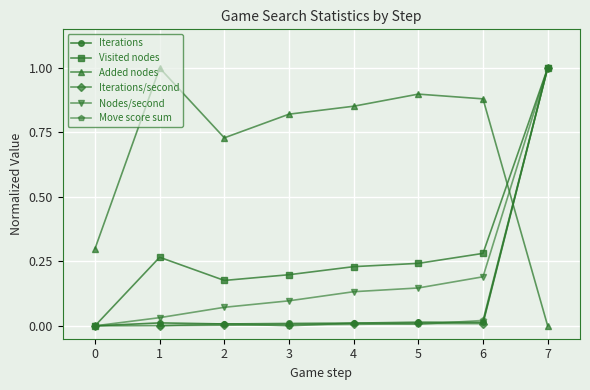

How many values in Nodes/second are above zero?

7